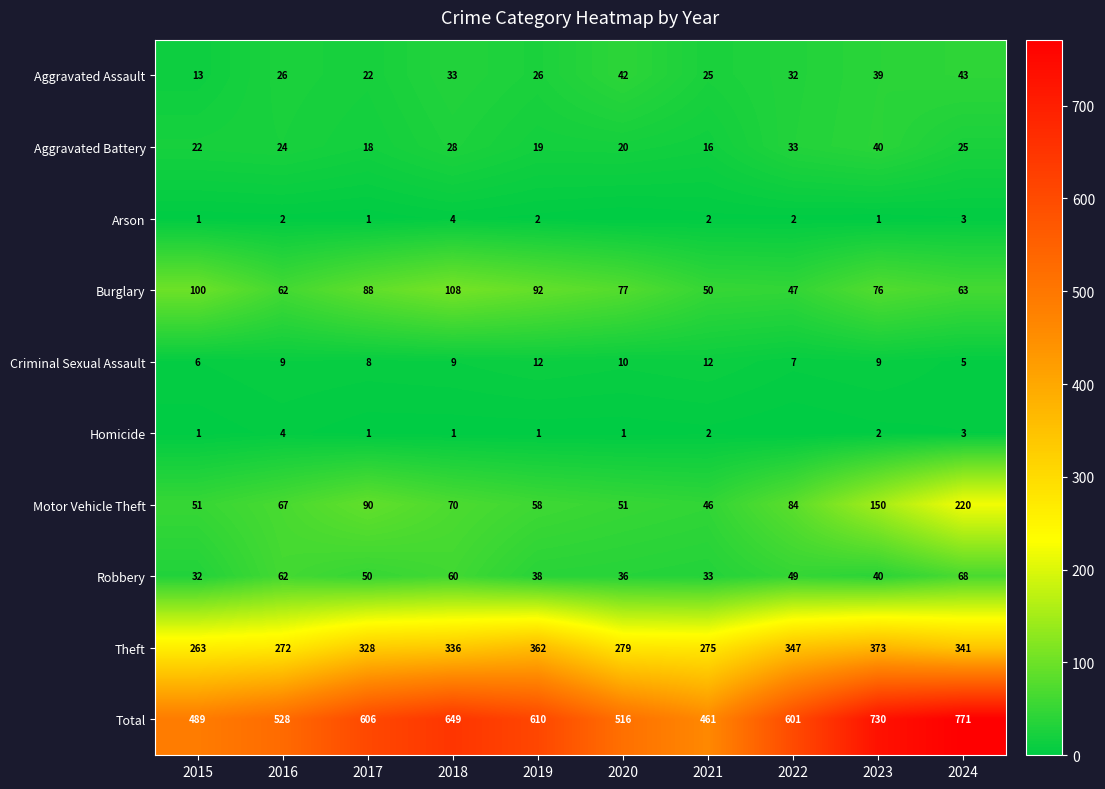

Where does the Aggravated Assault series first go above 32?

2018